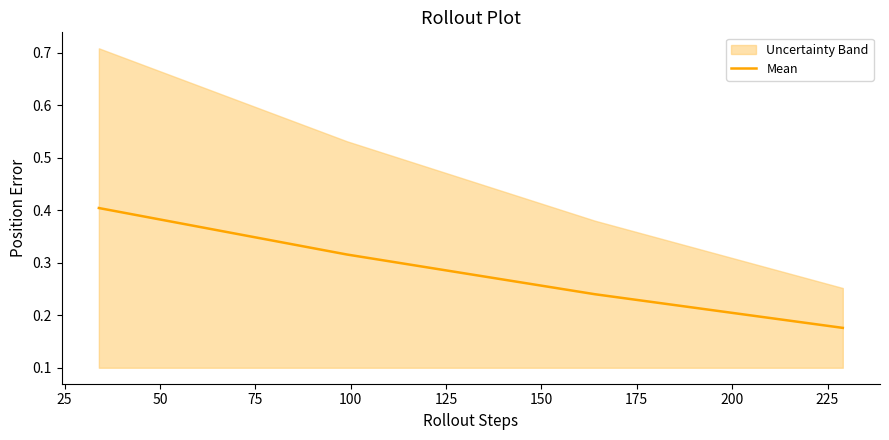

What is the highest value of the Mean series?

0.4